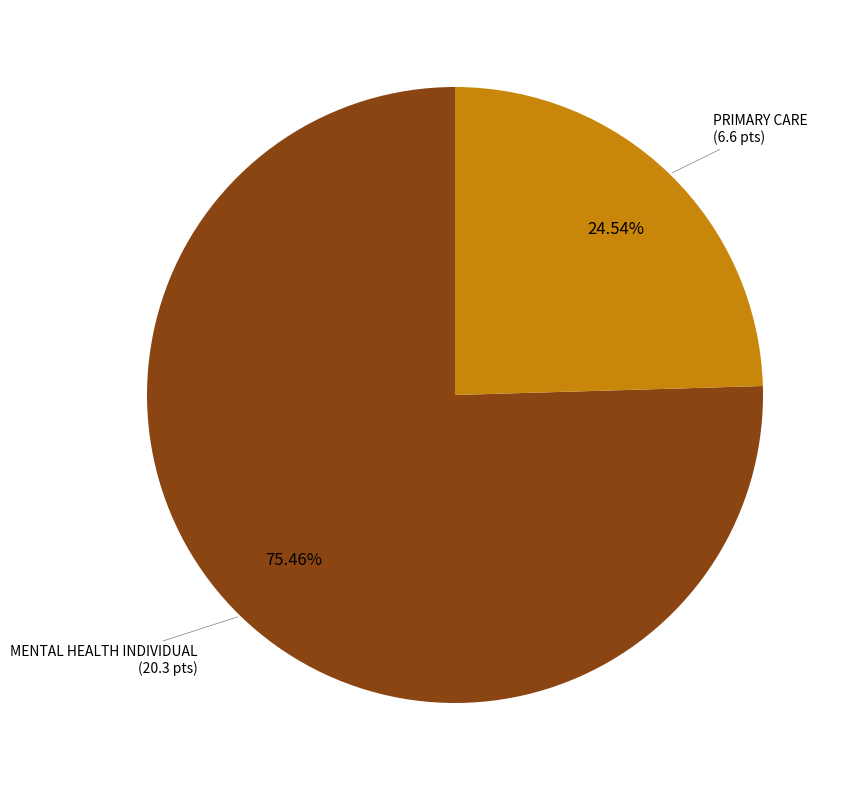

Is there any slice that represents more than half of the pie?

Yes